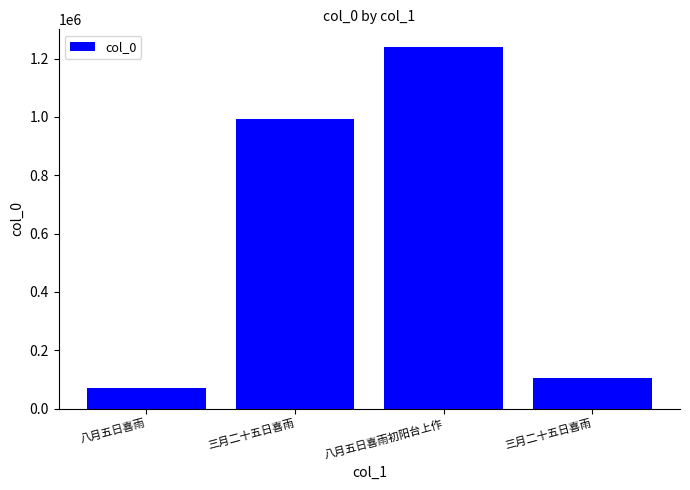

Are the bars horizontal?

No